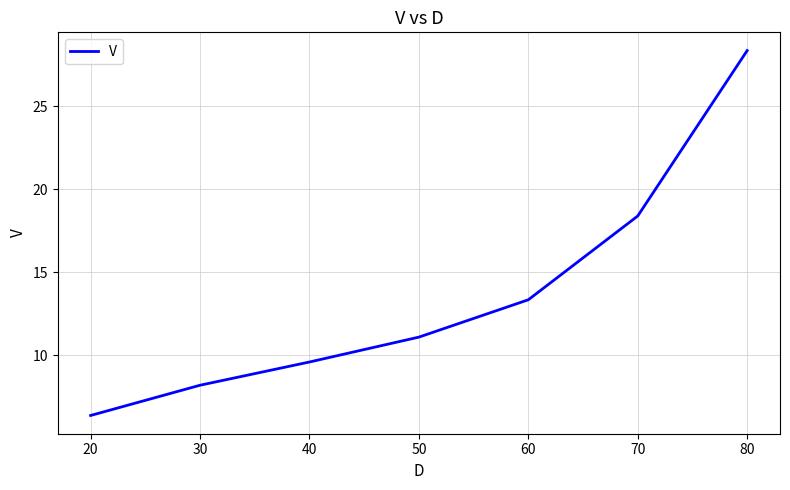

Is this an area chart (filled region under the line)?

No